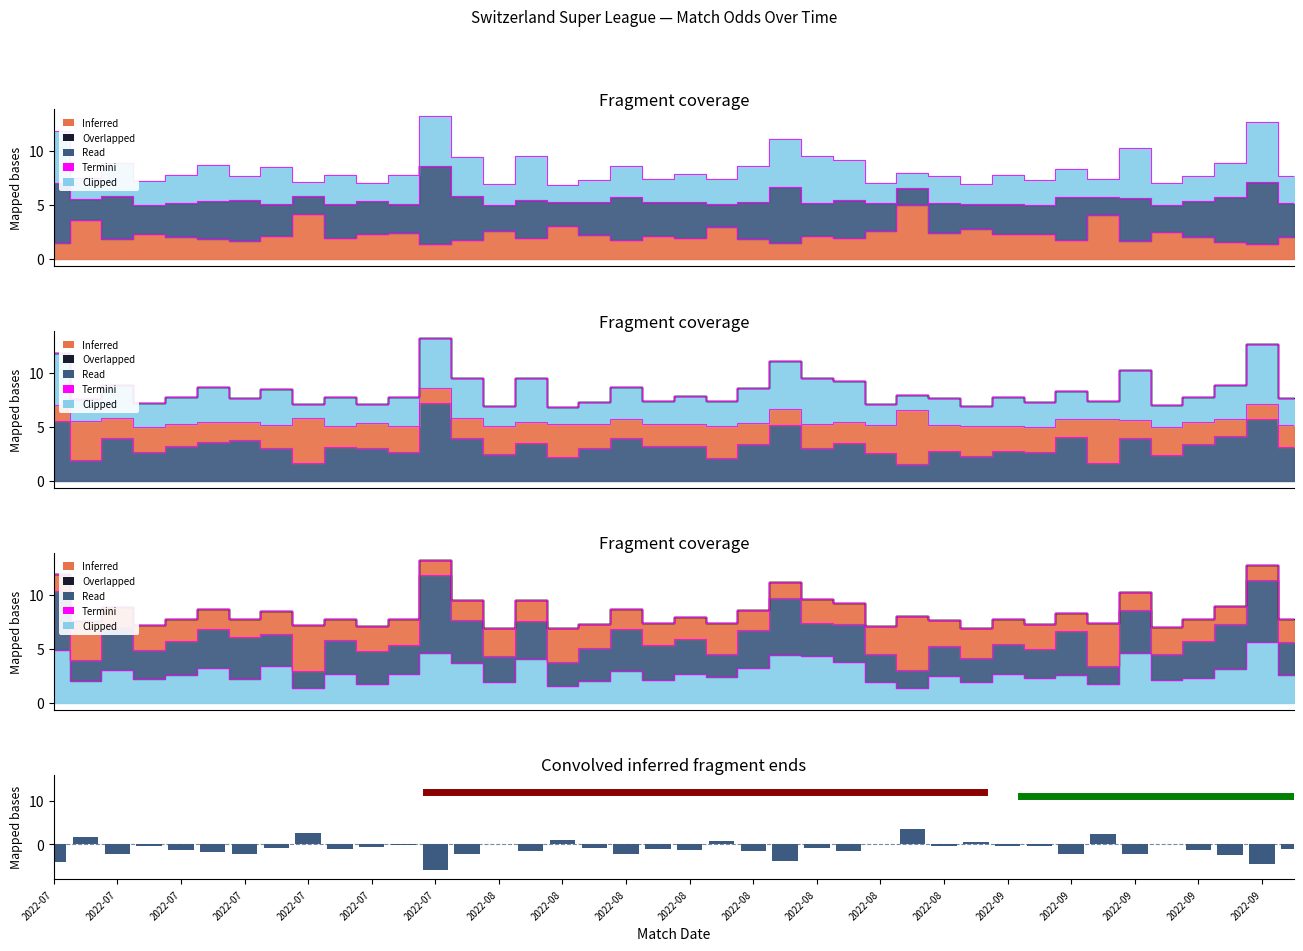

Which category has the lowest value across all series?

2022-07